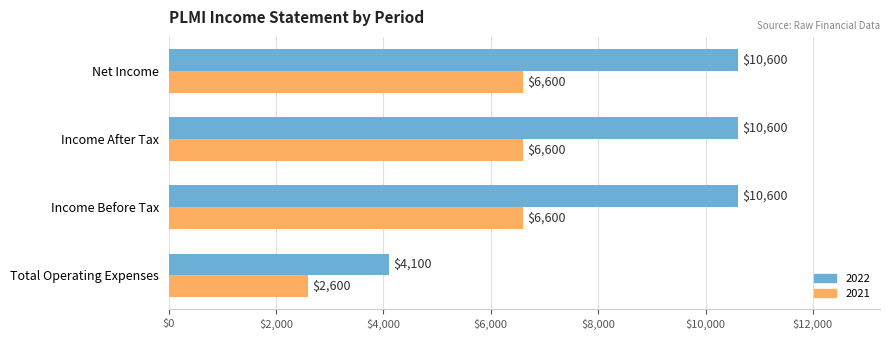

What are all the series names shown in the legend?

2022, 2021